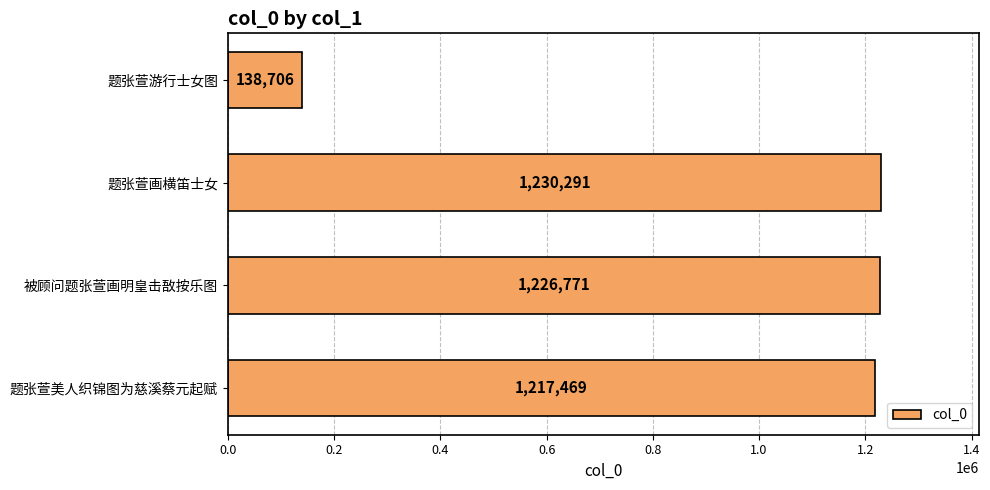

What is the difference between the second highest and second lowest values?

9302